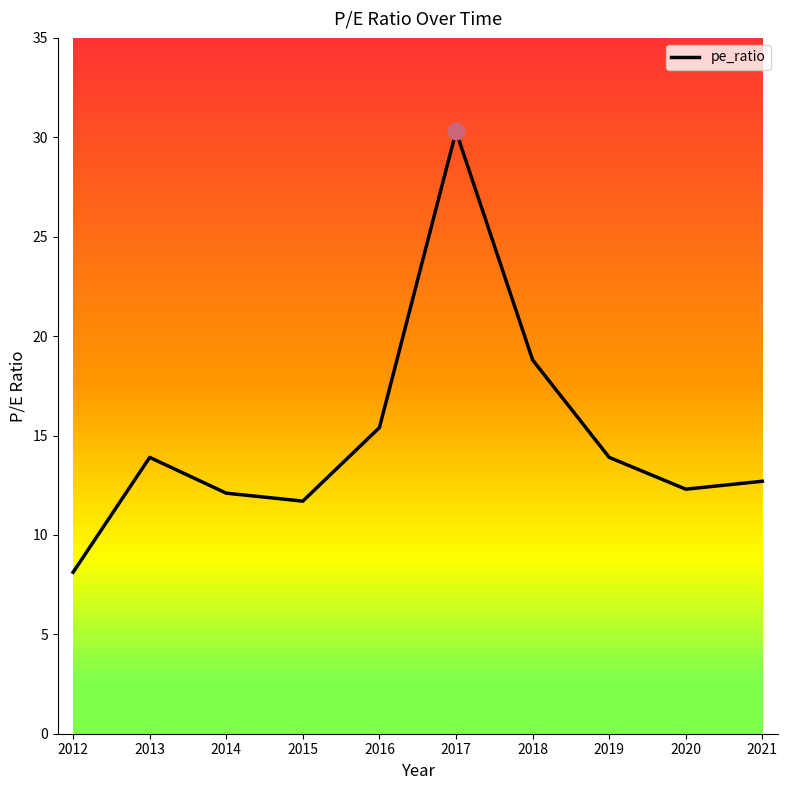

Is it true that the value at 2012 is 8.1?

True